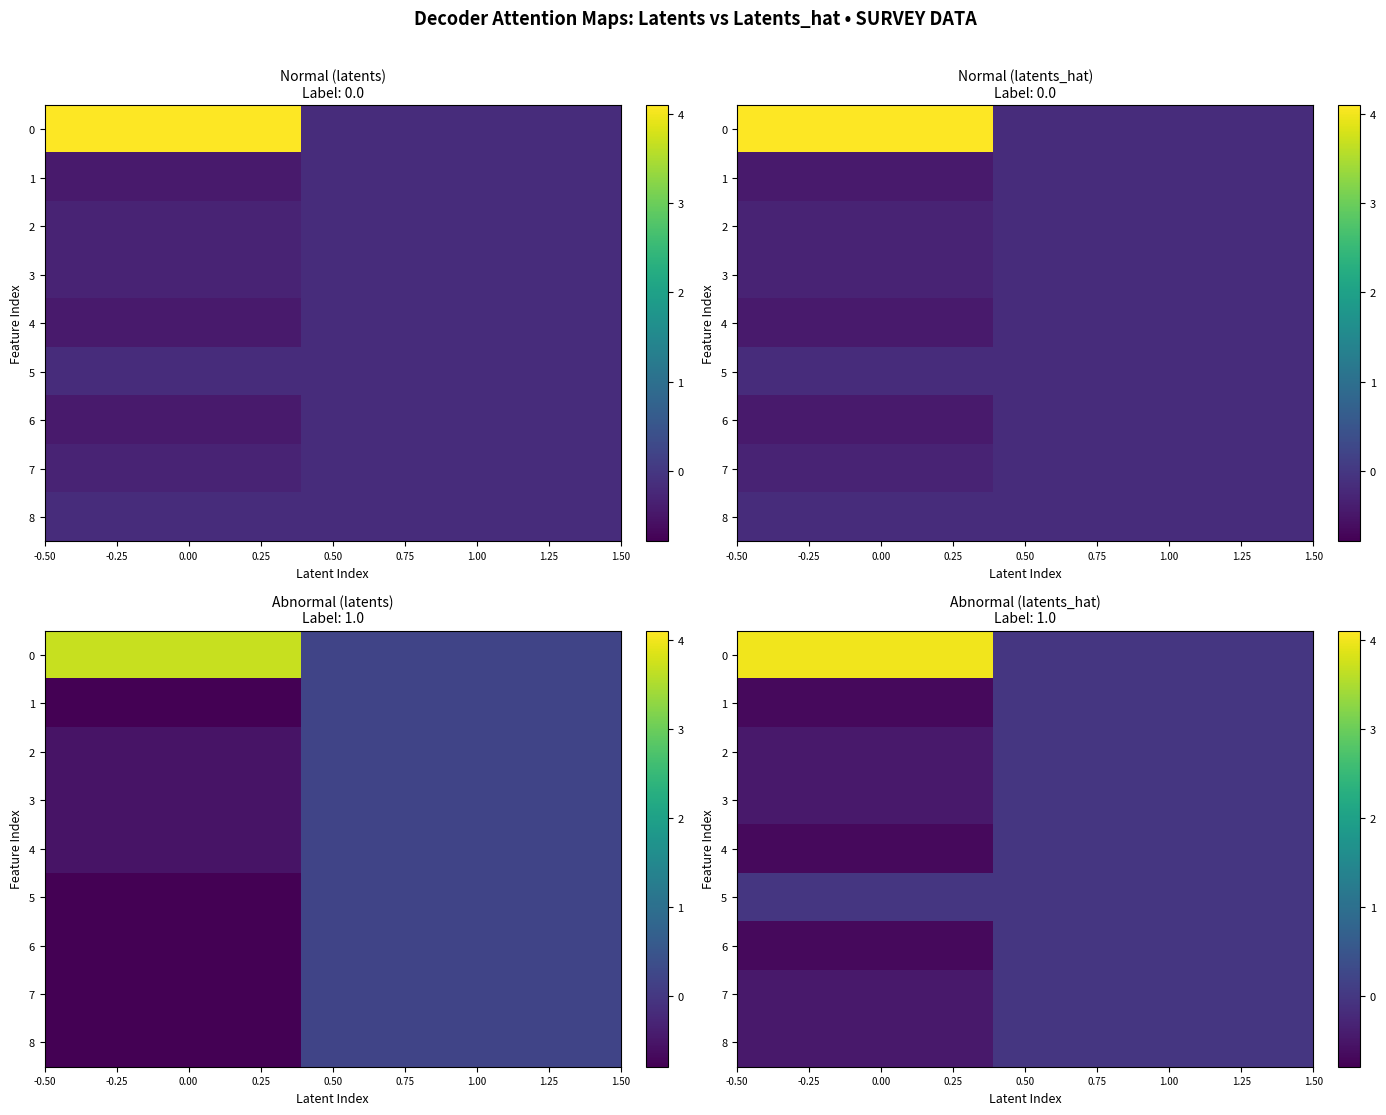

What is the difference between the maximum and second lowest values in the 1 series?

0.6